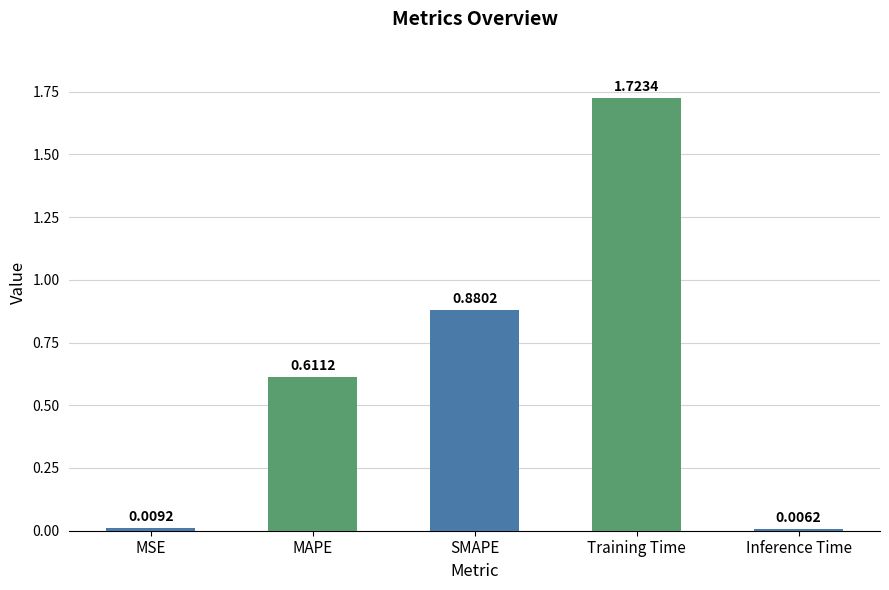

The chart shows a value of 1.1 at Training Time. True or false?

False